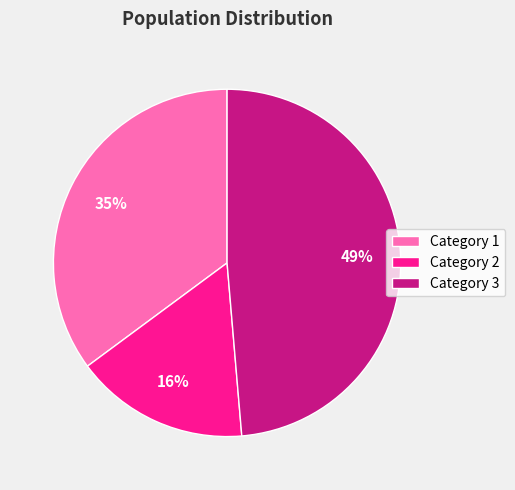

Approximately how many times larger is the value at Category 1 compared to Category 3?

0.7